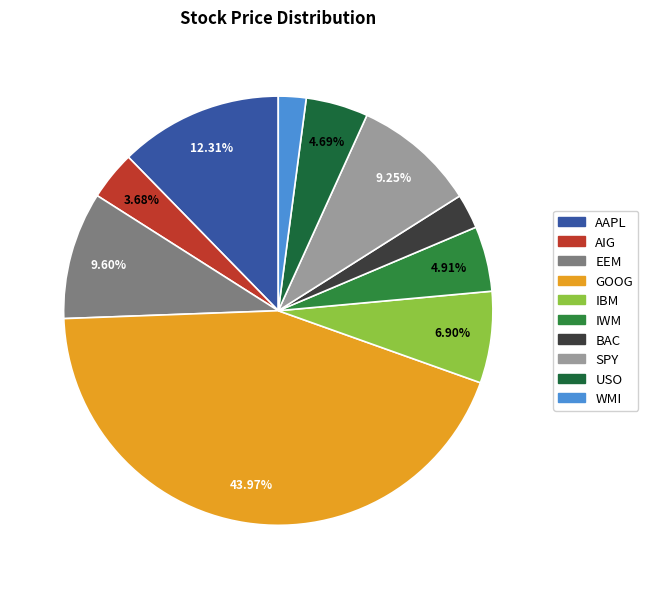

Between AAPL and AIG, which is larger?

AAPL